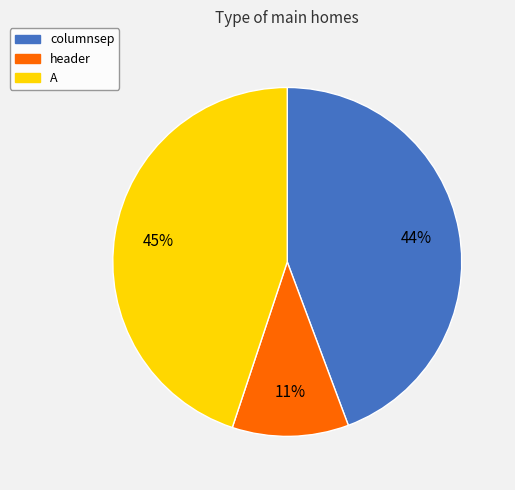

Between columnsep and A, which is larger?

A